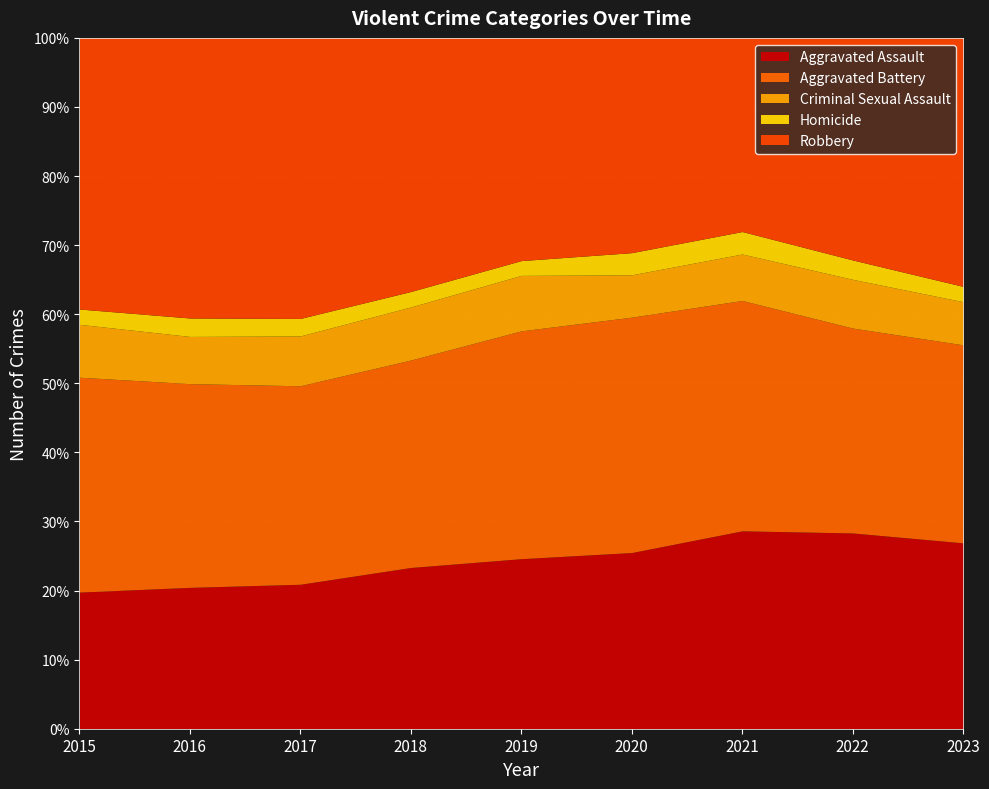

Reading right to left, transcribe all the data shown in this chart.

Aggravated Assault: 5503	5237	5214	4525	4308	4398	4212	4131	3262
Aggravated Battery: 5863	5481	6069	6045	5772	5658	5787	5954	5130
Criminal Sexual Assault: 1277	1304	1225	1088	1405	1448	1453	1380	1264
Homicide: 453	518	592	569	375	421	510	539	365
Robbery: 7358	5941	5102	5516	5642	6918	8180	8186	6473